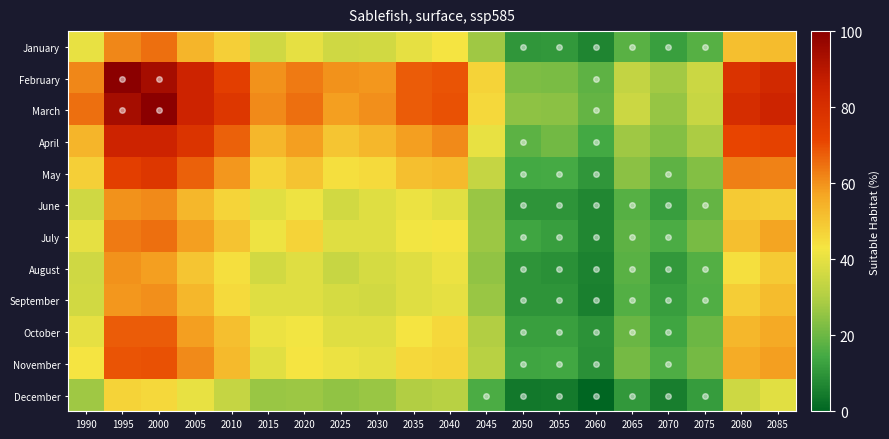

At which category is the sum across all series the highest?

2000